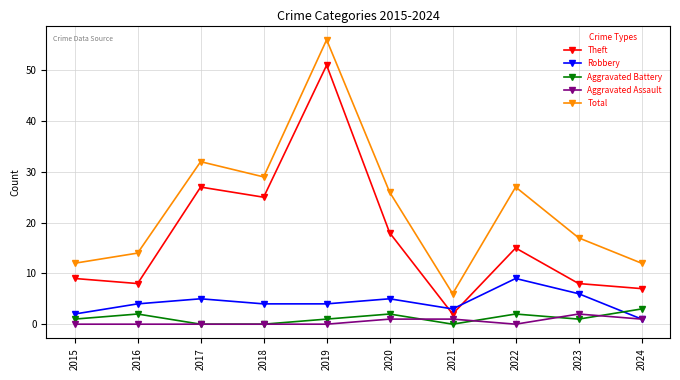

True or false: Total and Theft cross at least once.

False